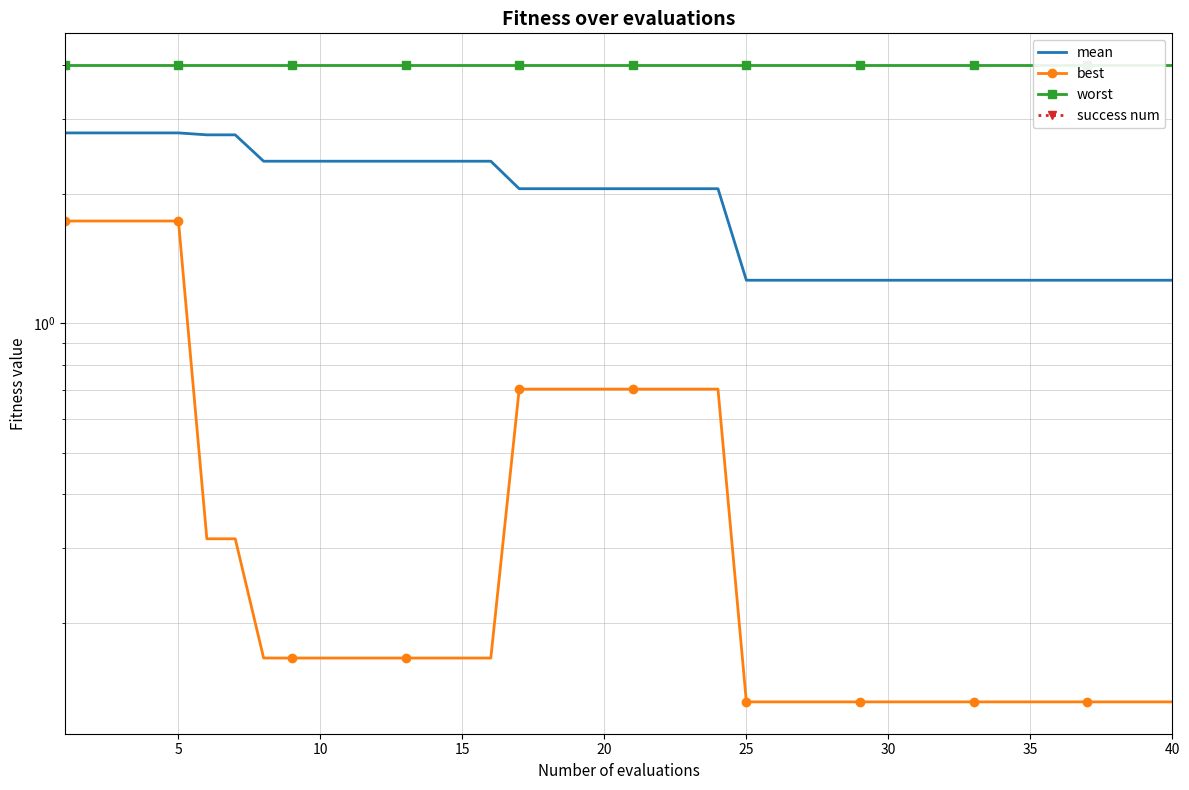

Which series has the largest range (max minus min)?

best